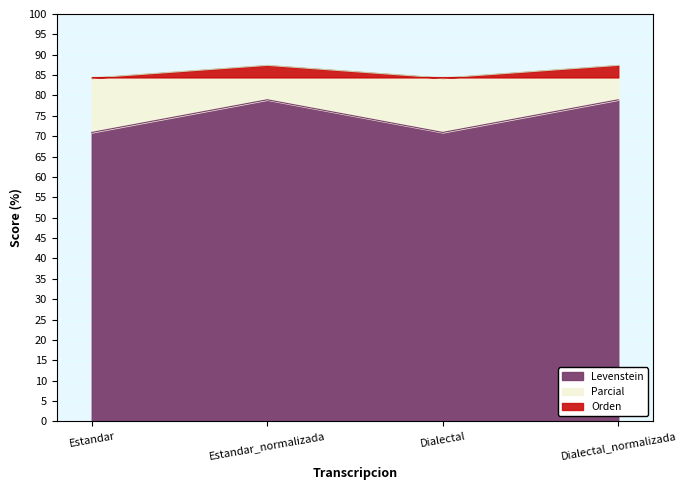

True or false: Parcial has a value of 127.8 at Estandar_normalizada.

False